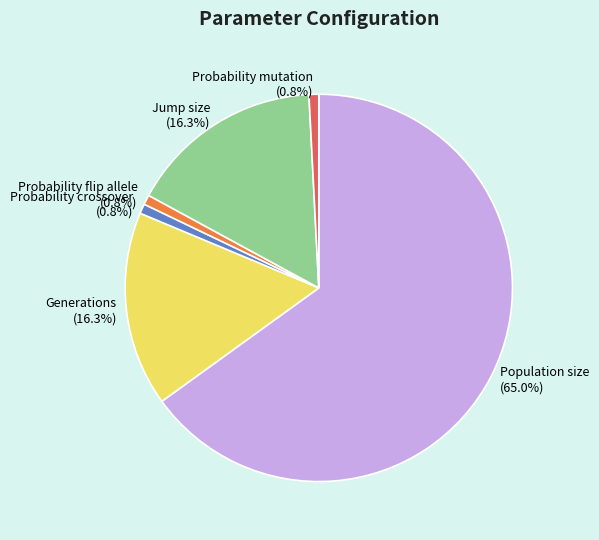

Which category accounts for the majority?

Population size